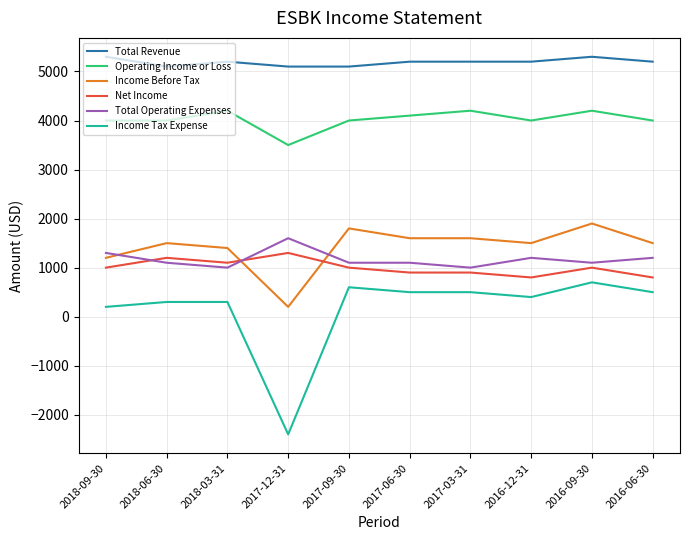

What is the difference between the highest and lowest values at 2017-03-31?

4700